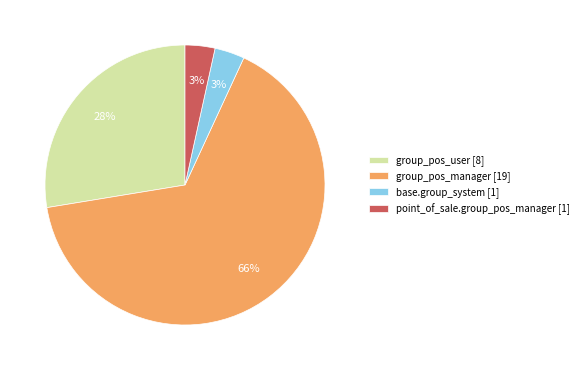

Approximately how many times larger is the value at point_of_sale.group_pos_manager [1] compared to base.group_system [1]?

1.0